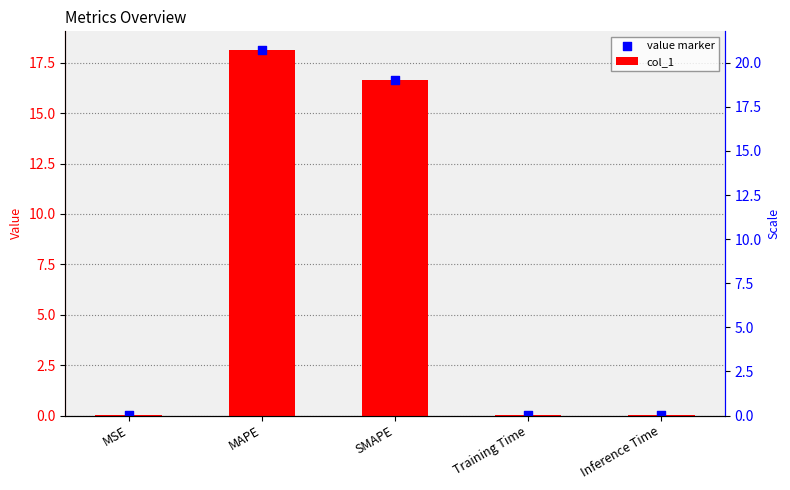

At which category is the sum across all series the highest?

MAPE